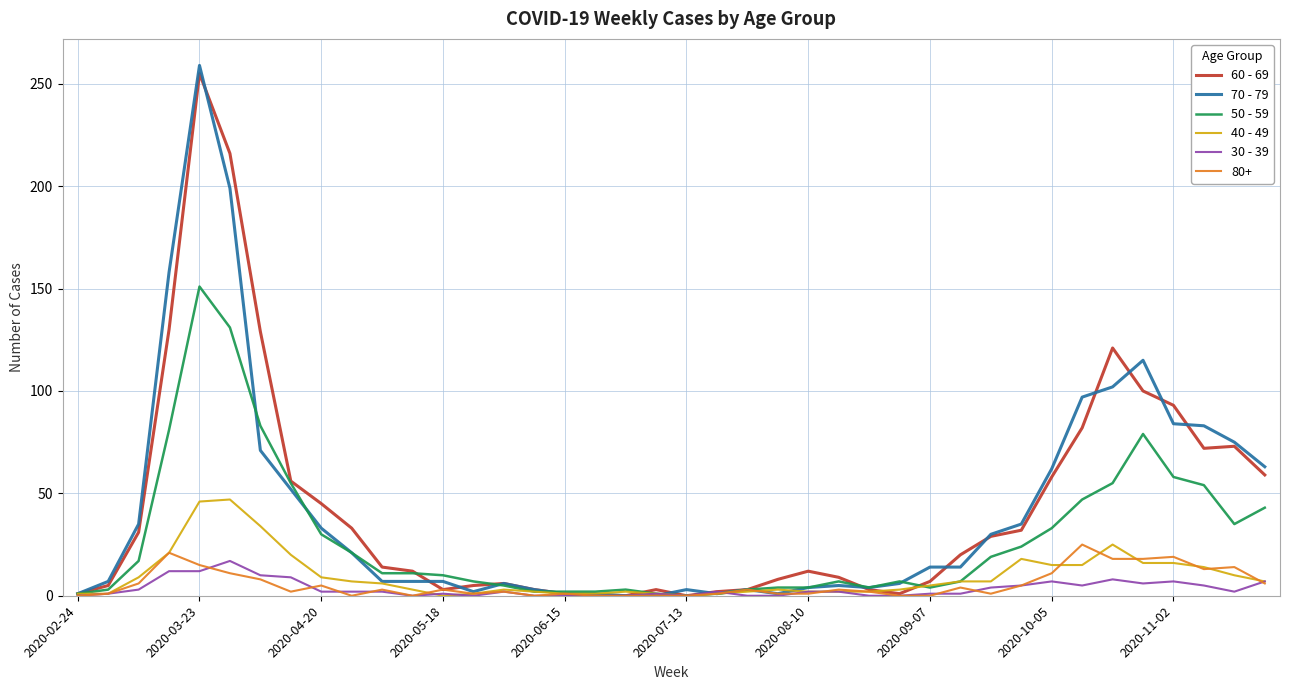

What is the greatest value displayed?

259